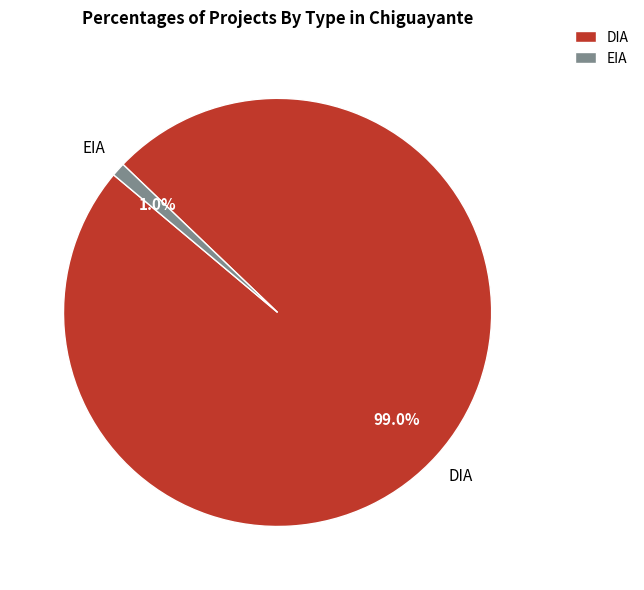

What percentage is NOT represented by EIA?

99.0%